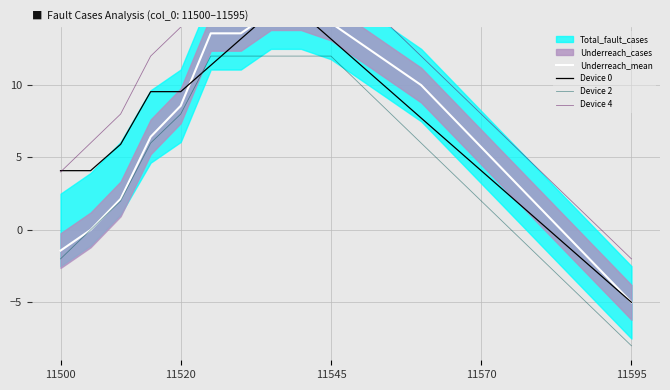

What is the minimum value for Device 2?

-8